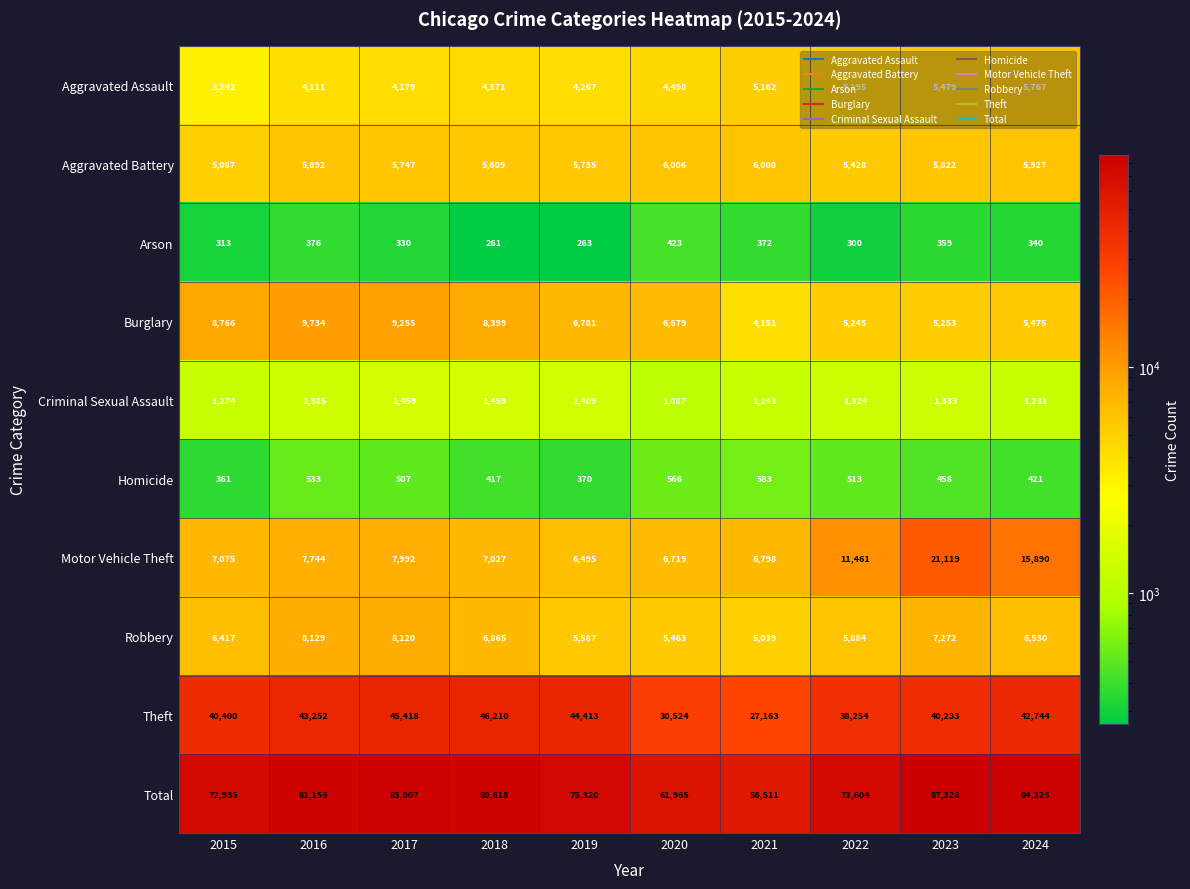

The Aggravated Battery series shows 9338 at 2024. True or false?

False